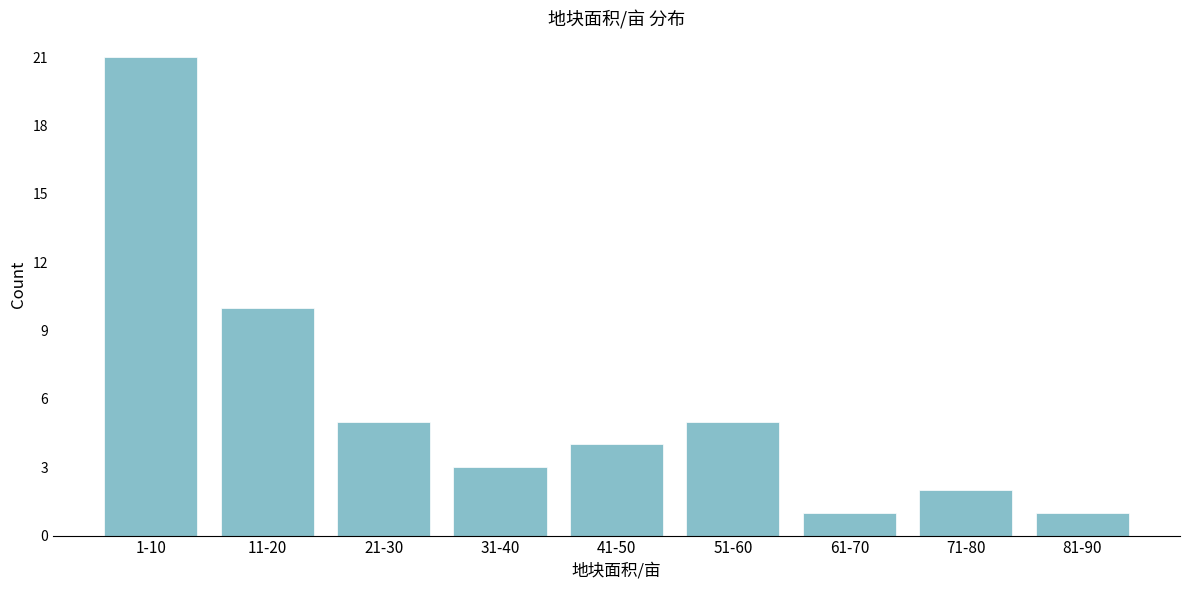

Reading right to left, extract all data points from this chart.

1	2	1	5	4	3	5	10	21